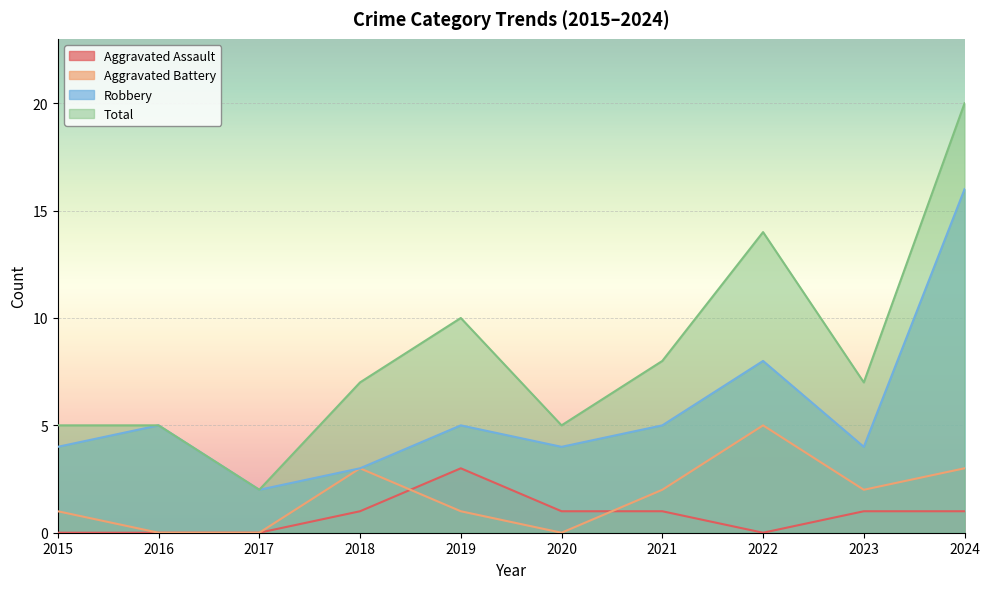

The Total series shows 12 at 2021. True or false?

False